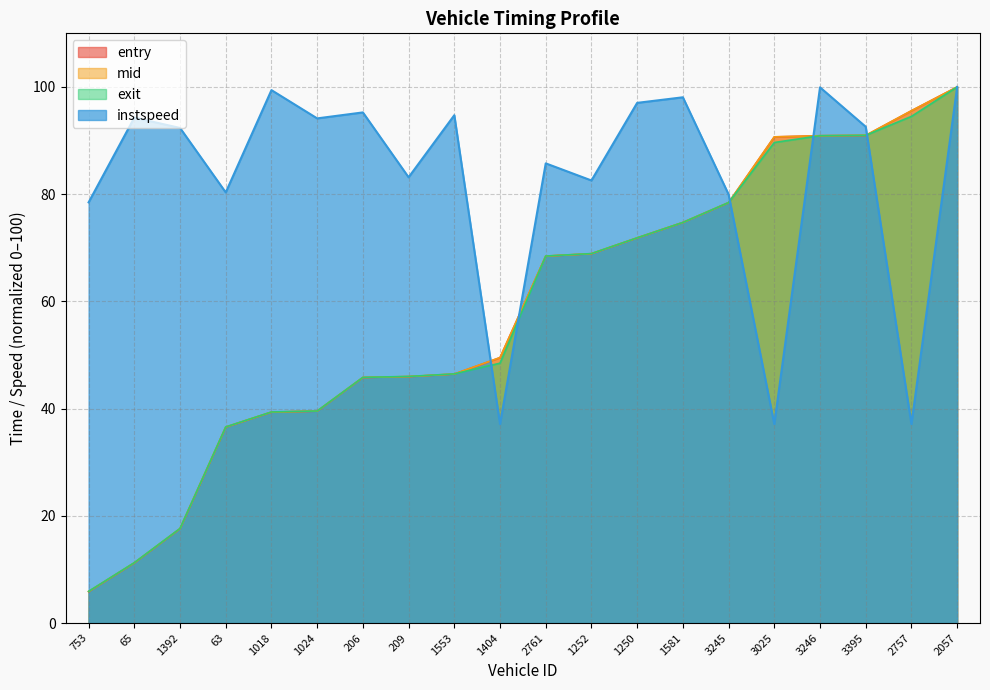

How many intersections are there between entry and exit?

5